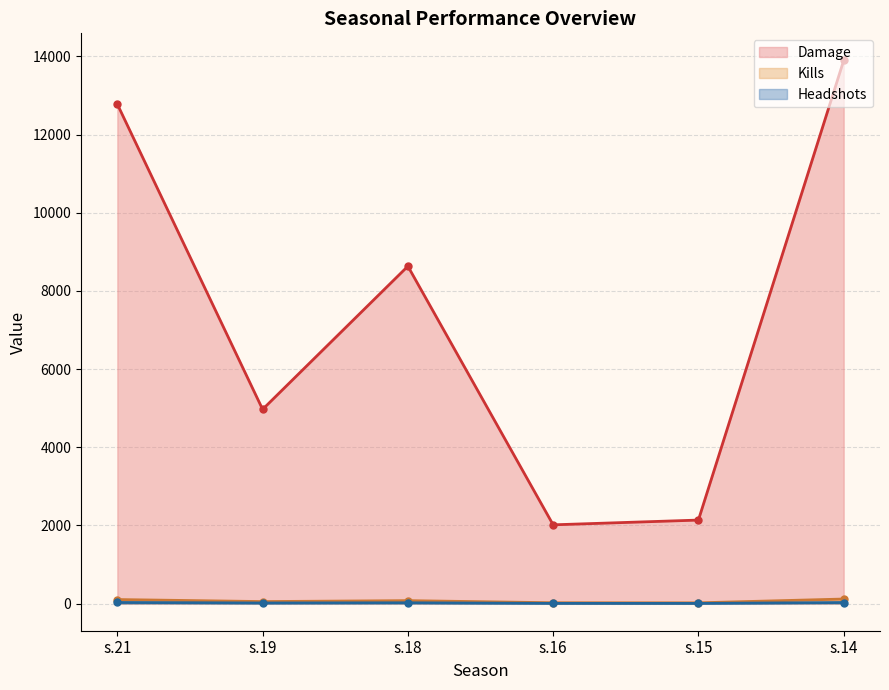

Where is the first local minimum for Damage?

s.19